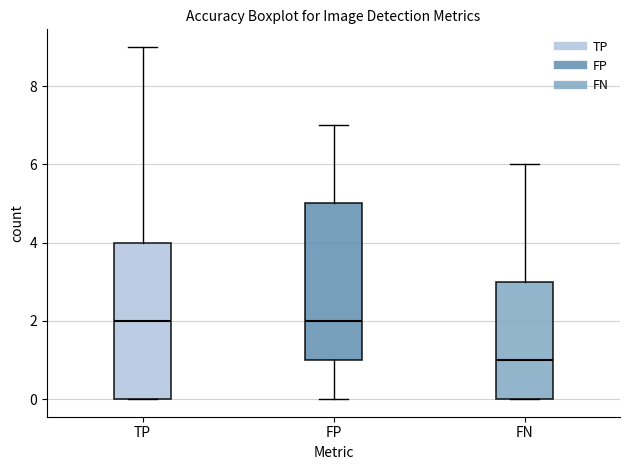

Reading left to right, read every box against the y-axis: the position of its median line, the range the box covers, and the ends of its whiskers. The values are not printed on the chart, so give them approximately, as read against the axis.

TP: median 2, box 0 to 4, whiskers 0 to 9
FP: median 2, box 1 to 5, whiskers 0 to 7
FN: median 1, box 0 to 3, whiskers 0 to 6